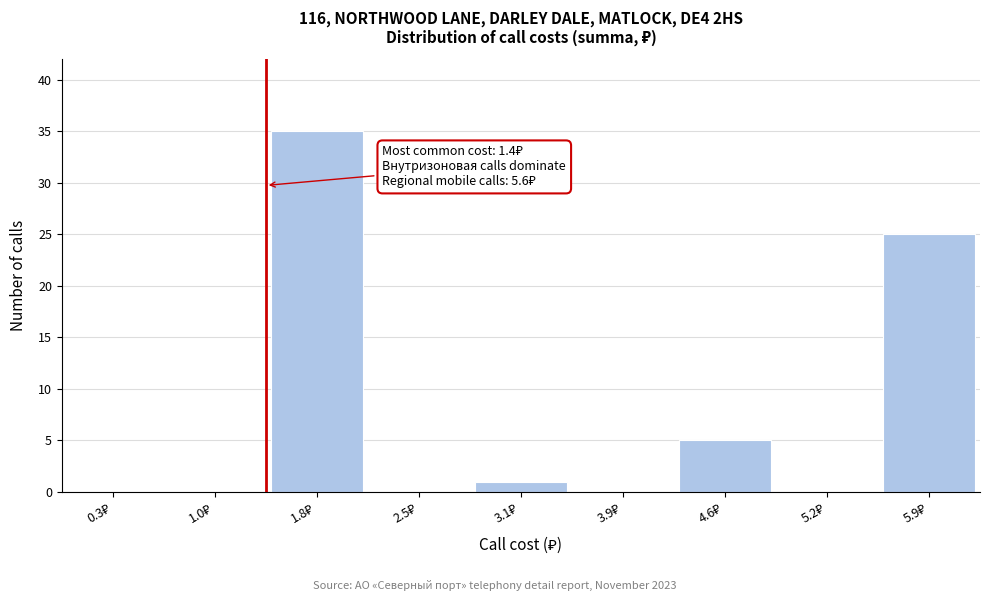

Which range on the x-axis has the tallest bar?

1.4 to 2.1